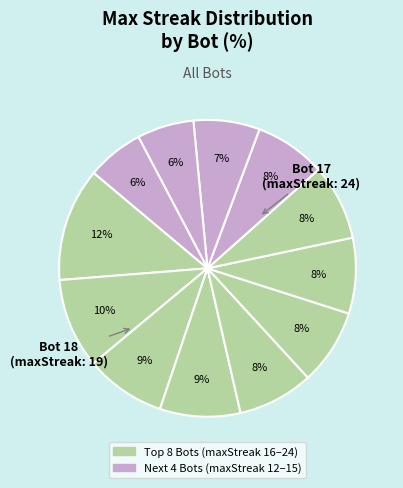

How many slices are in this pie chart?

12